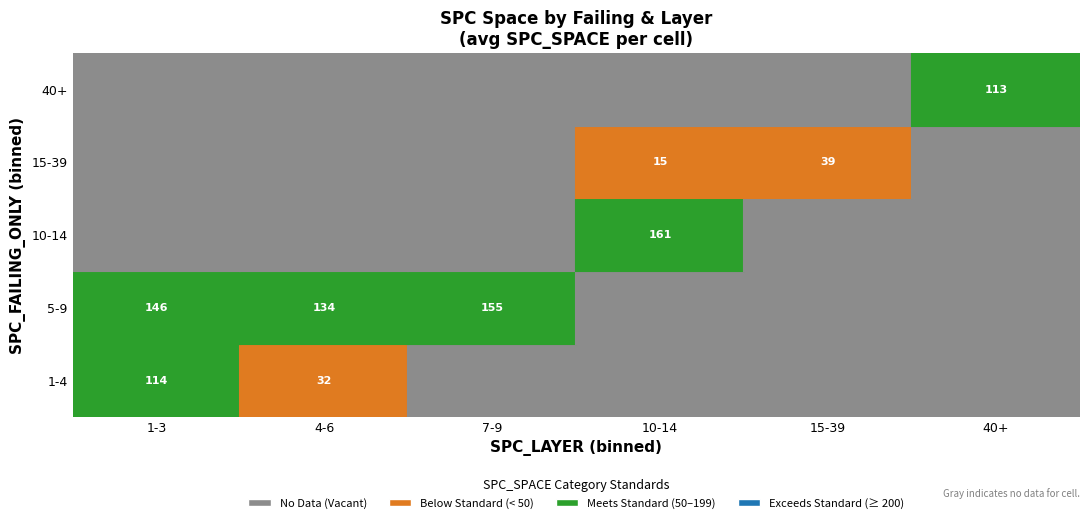

Which has a higher value, 3 or 5?

5